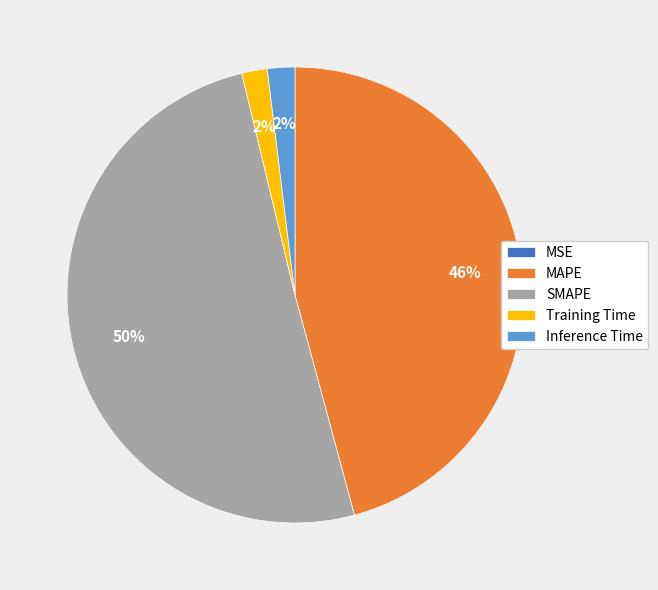

Does Inference Time represent more than half of the total?

No